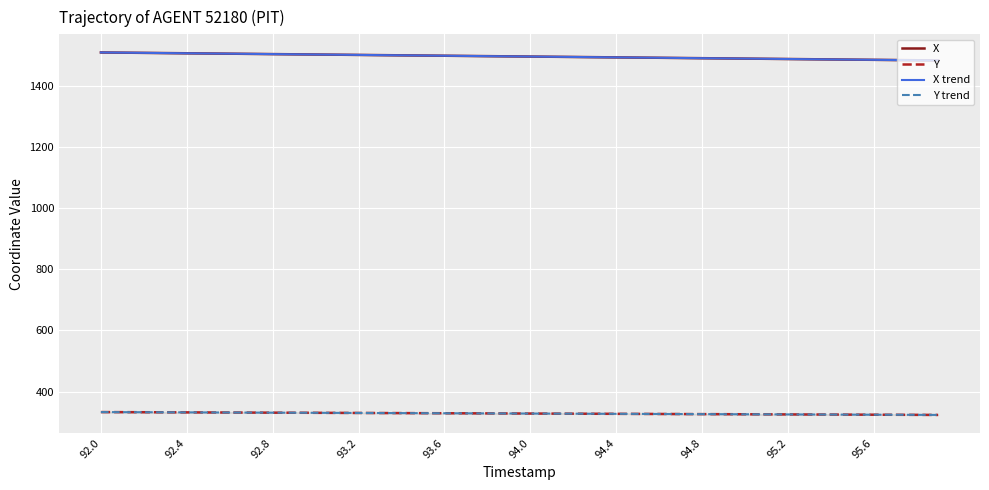

What is the value of the Y point at the 17th from the left?

329.4